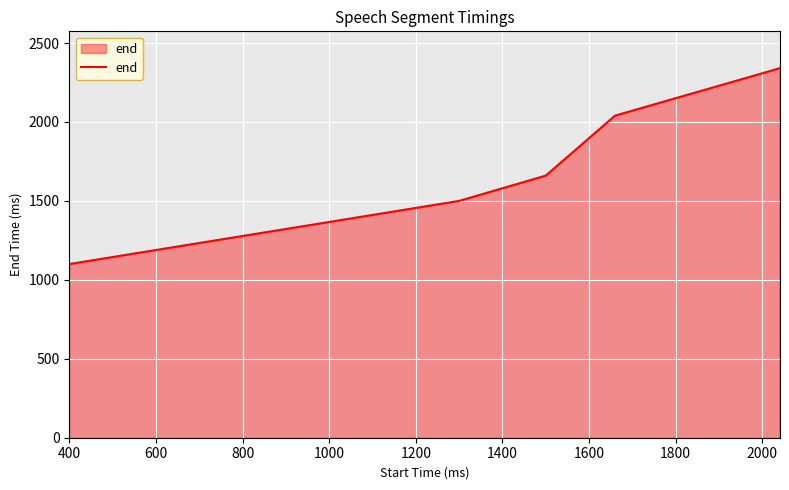

What is the smallest value displayed?

1100